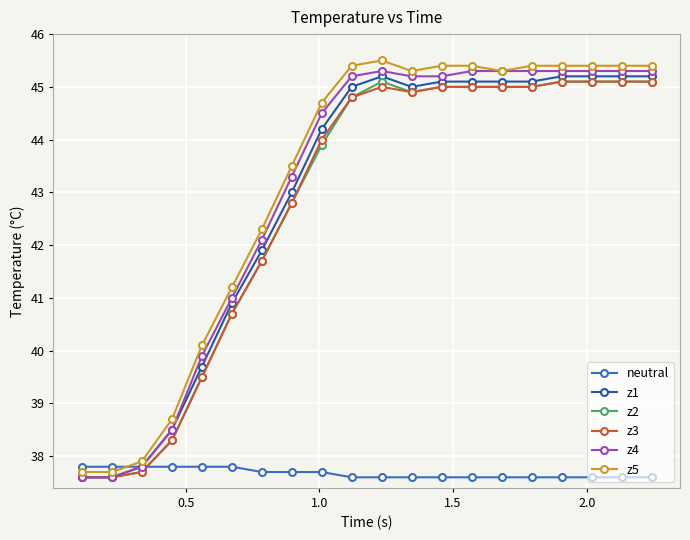

How many data points does each series have?

20